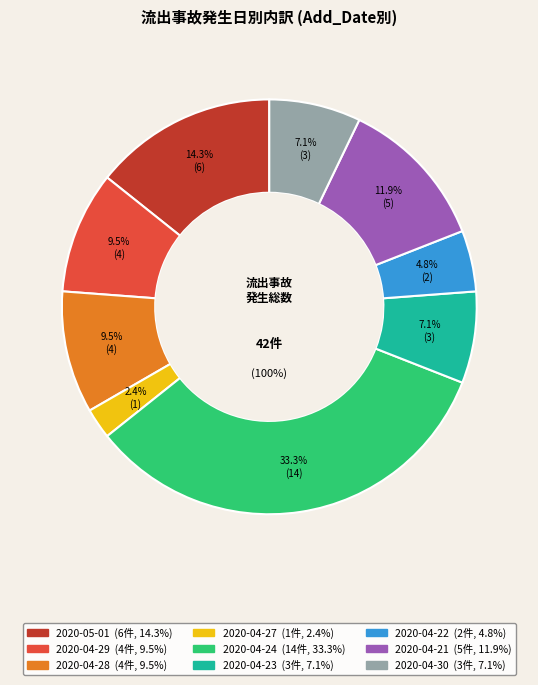

To the nearest percent, what is the combined percentage of 2020-04-28 and 2020-04-24?

43%